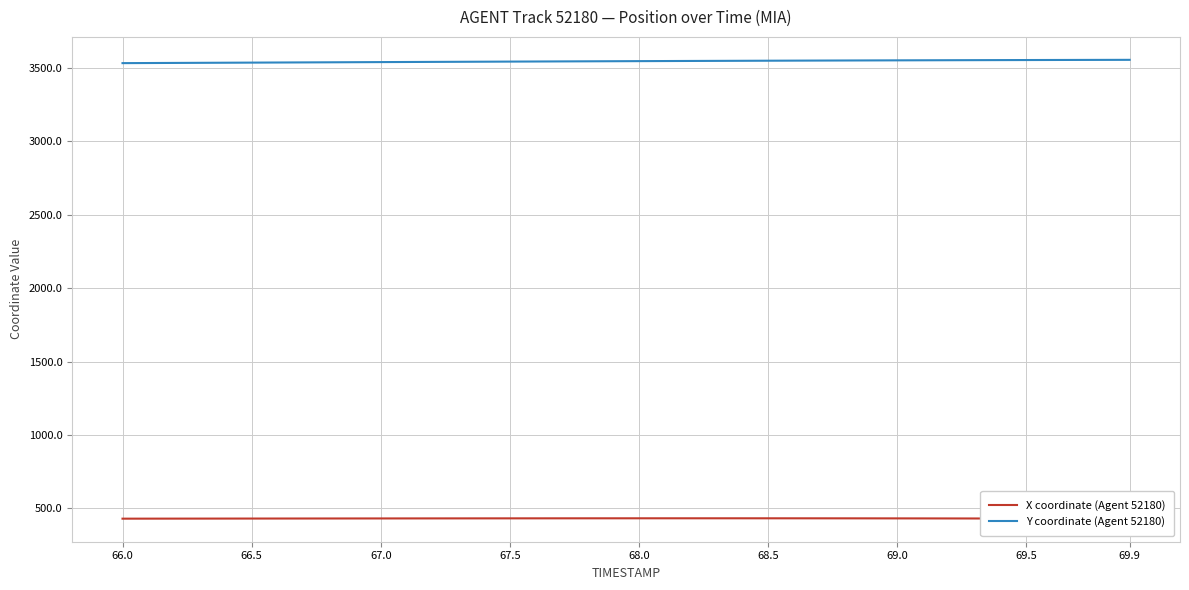

What is the minimum value for Y coordinate (Agent 52180)?

3533.0